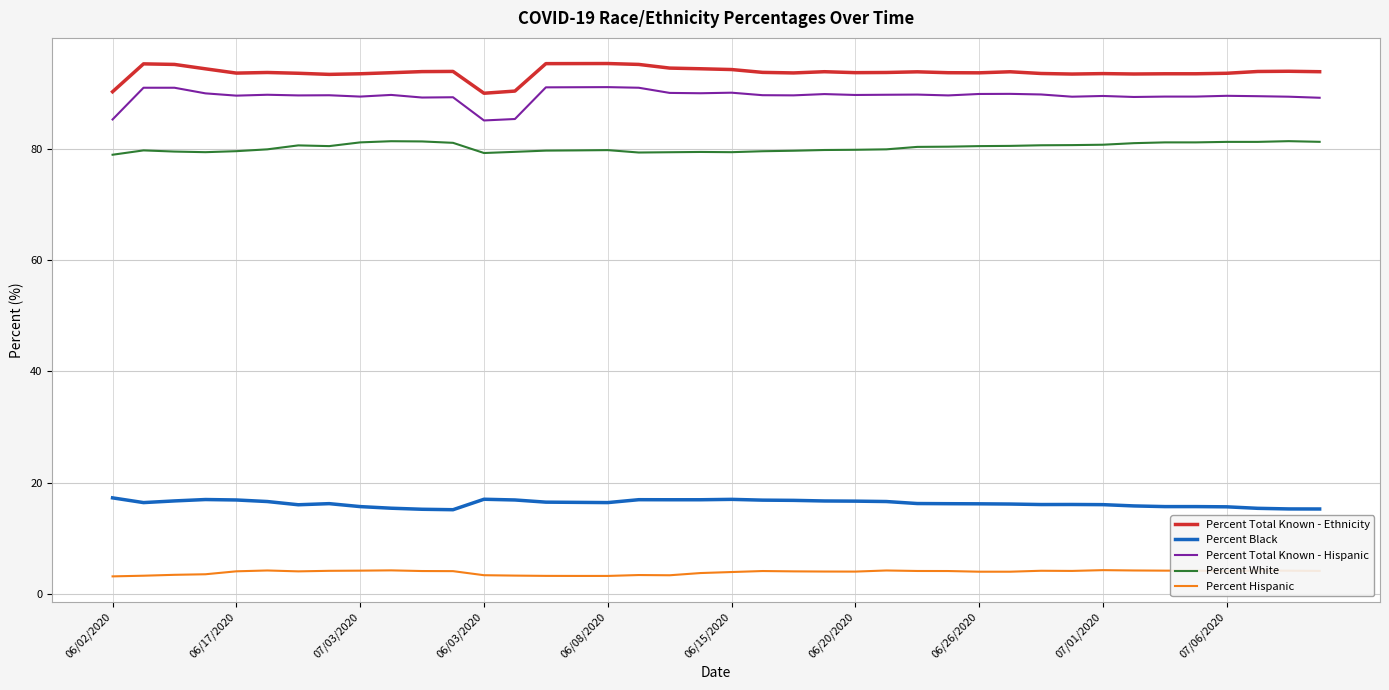

Which series has the largest range (max minus min)?

Percent Total Known - Hispanic